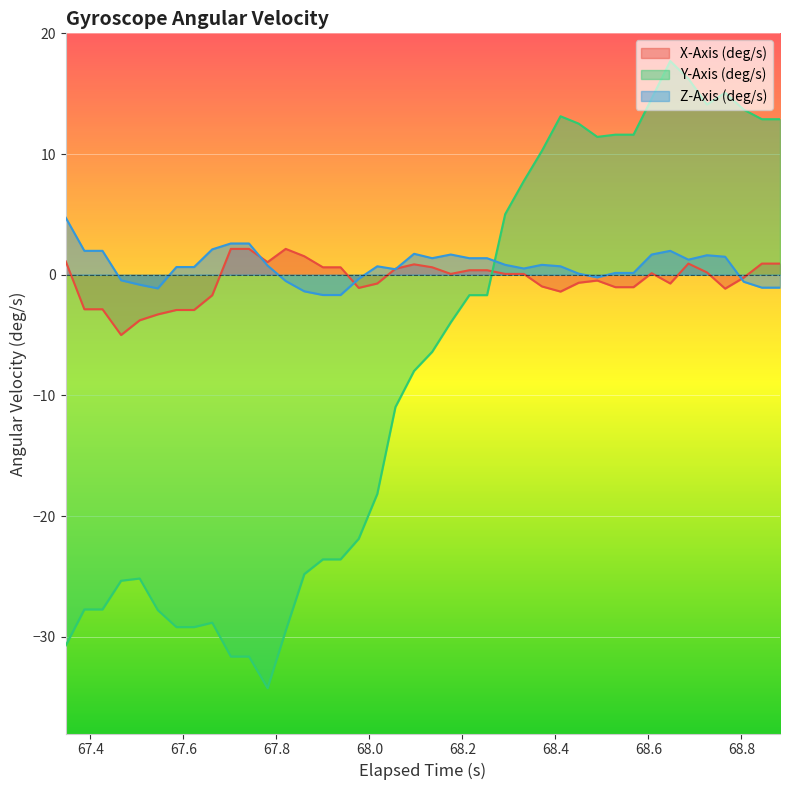

What are all the series names shown in the legend?

X-Axis (deg/s), Y-Axis (deg/s), Z-Axis (deg/s)